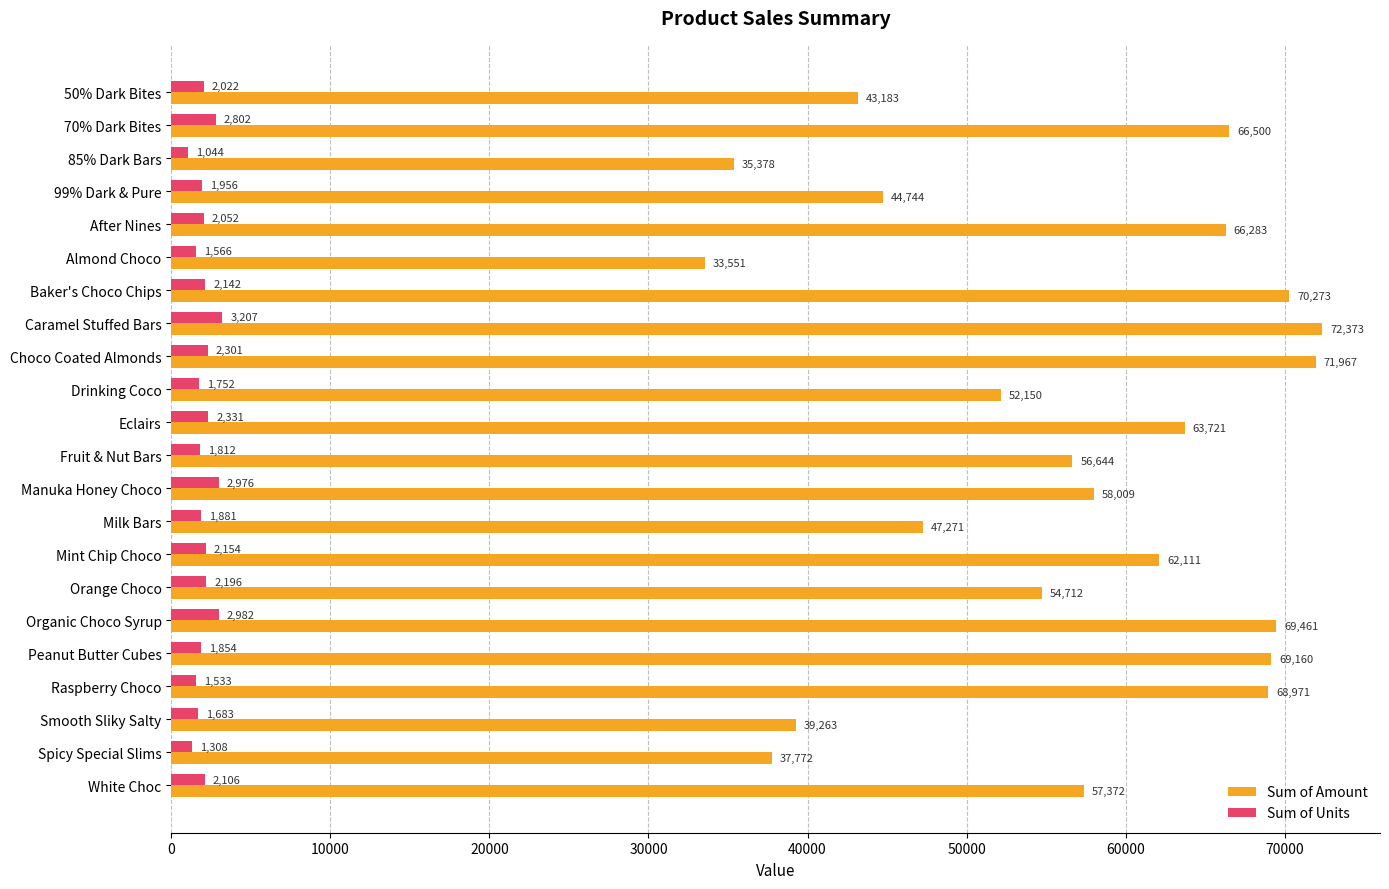

List the series in order of their peak value, lowest first.

Sum of Units, Sum of Amount